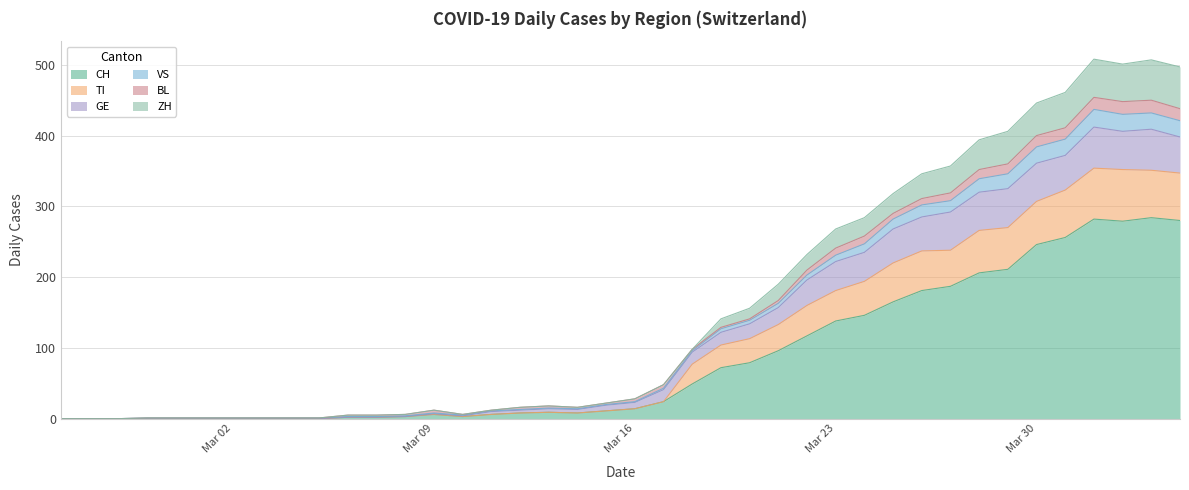

What is the difference between the highest and lowest values at 2020-03-18?

49